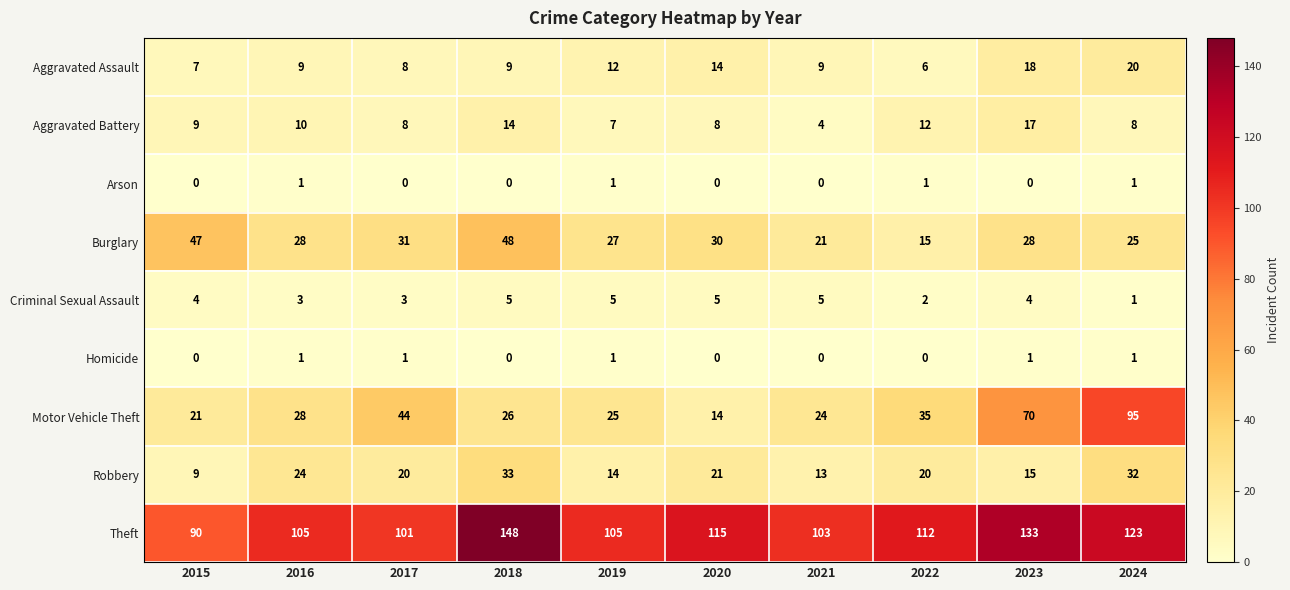

What is the maximum value shown in the chart?

148